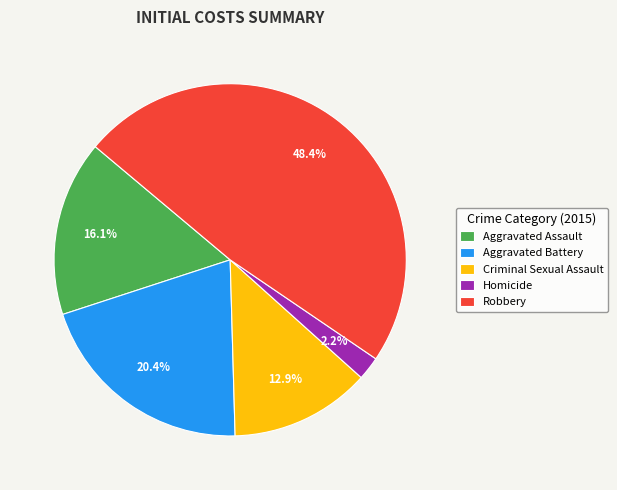

How many slices are in this pie chart?

5